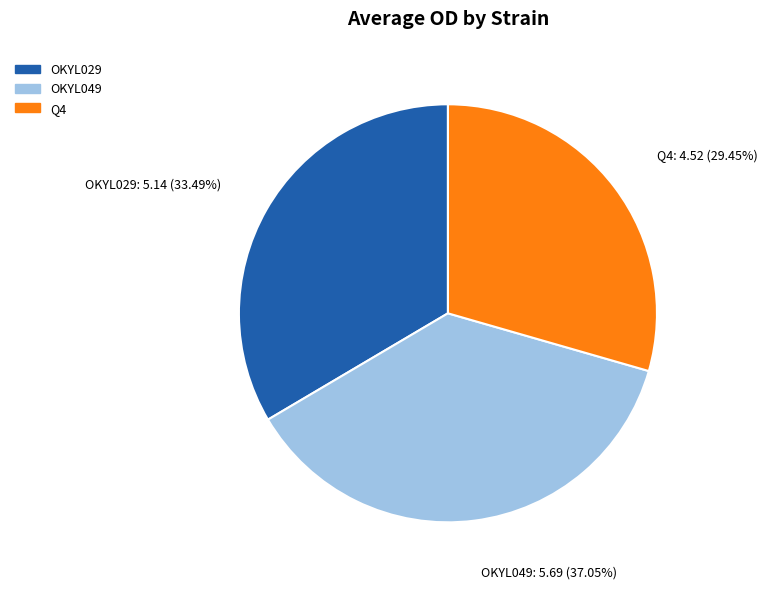

Is there a majority slice in this chart?

No